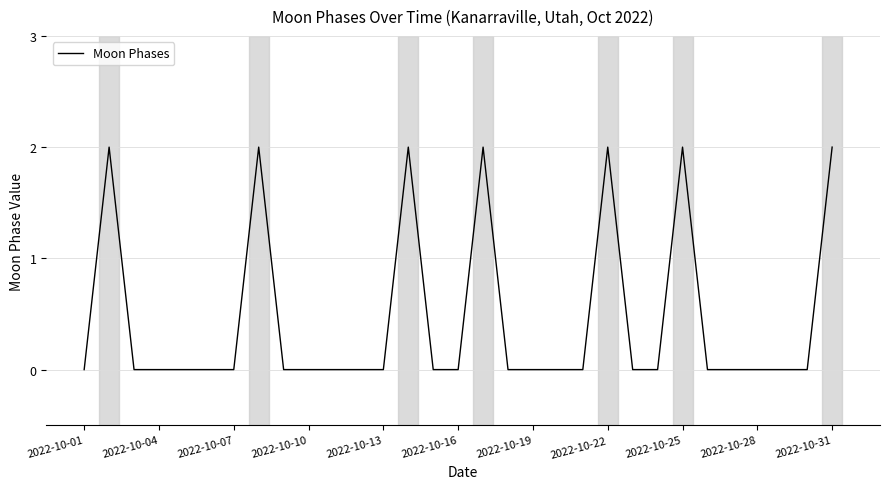

Does the chart display data point markers on the line(s)?

No